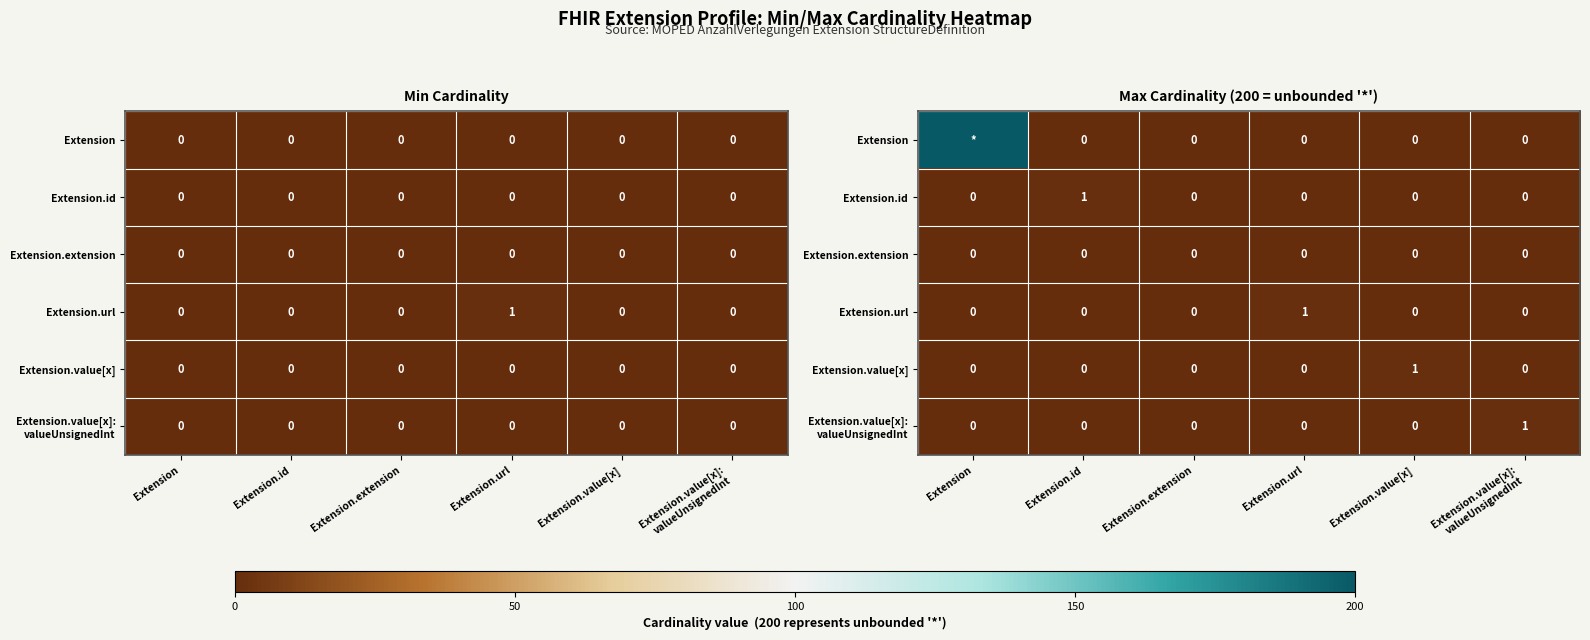

True or false: Extension.url has a value of 1 at Extension.url.

False